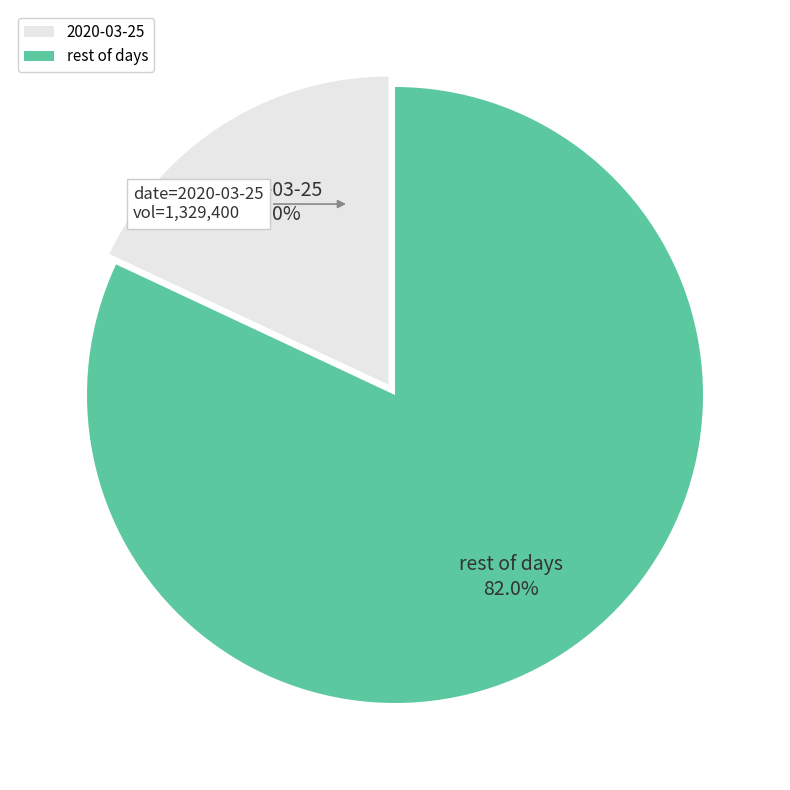

How many segments does this pie chart have?

2